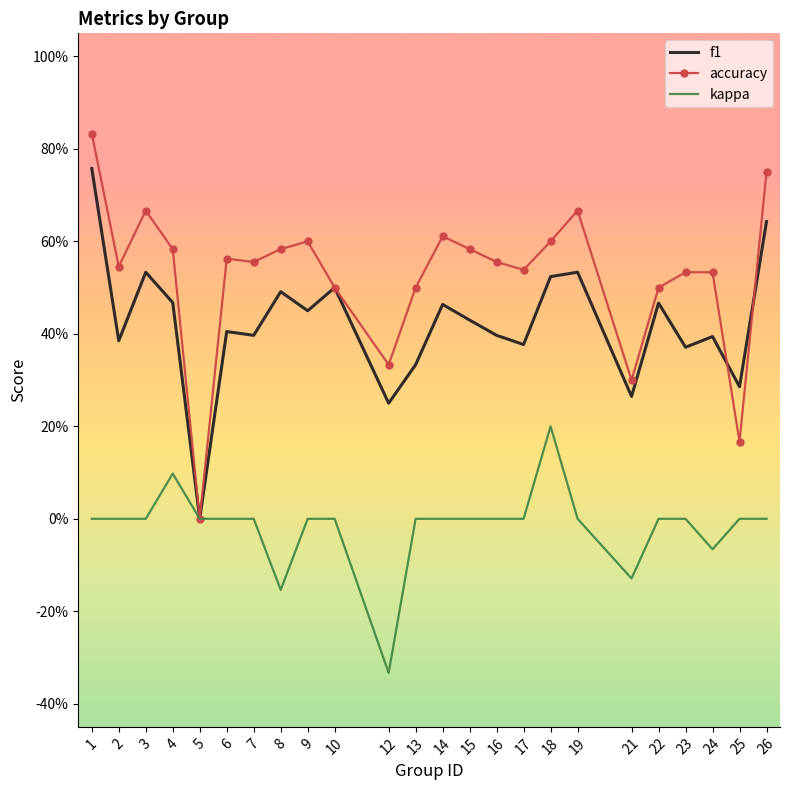

What are all the series names shown in the legend?

f1, accuracy, kappa